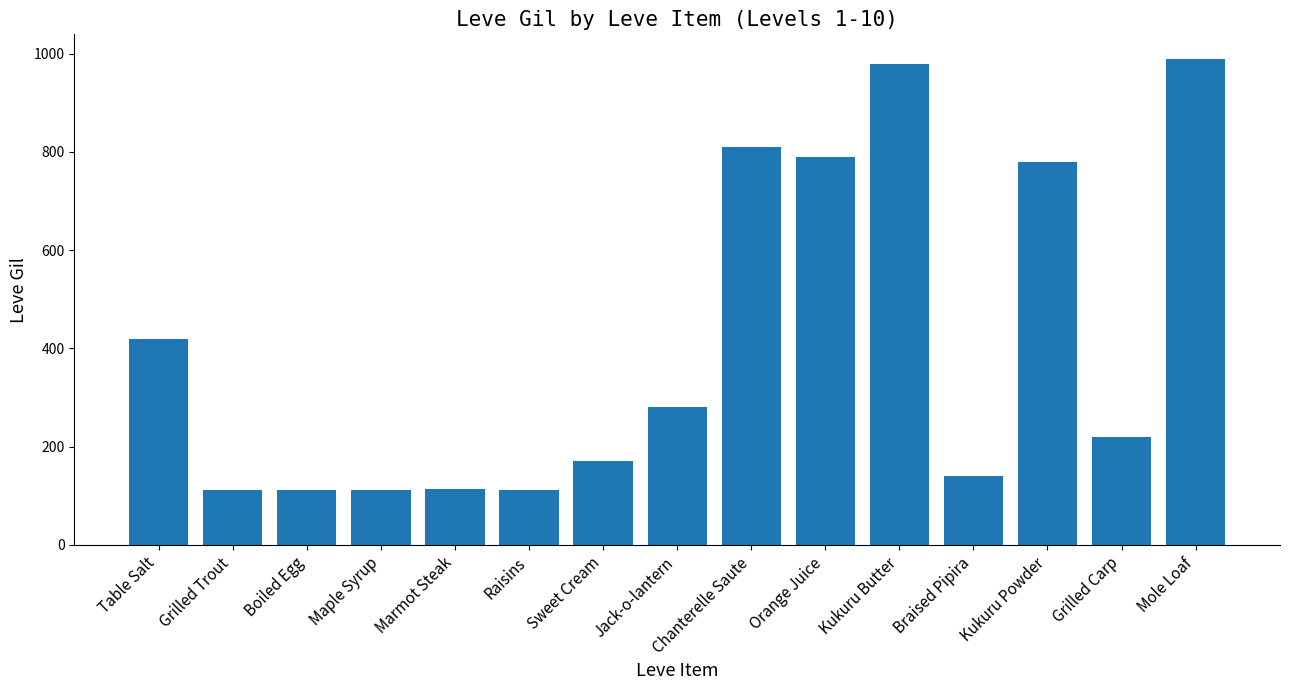

What is the change in value from Boiled Egg to Kukuru Butter?

+868